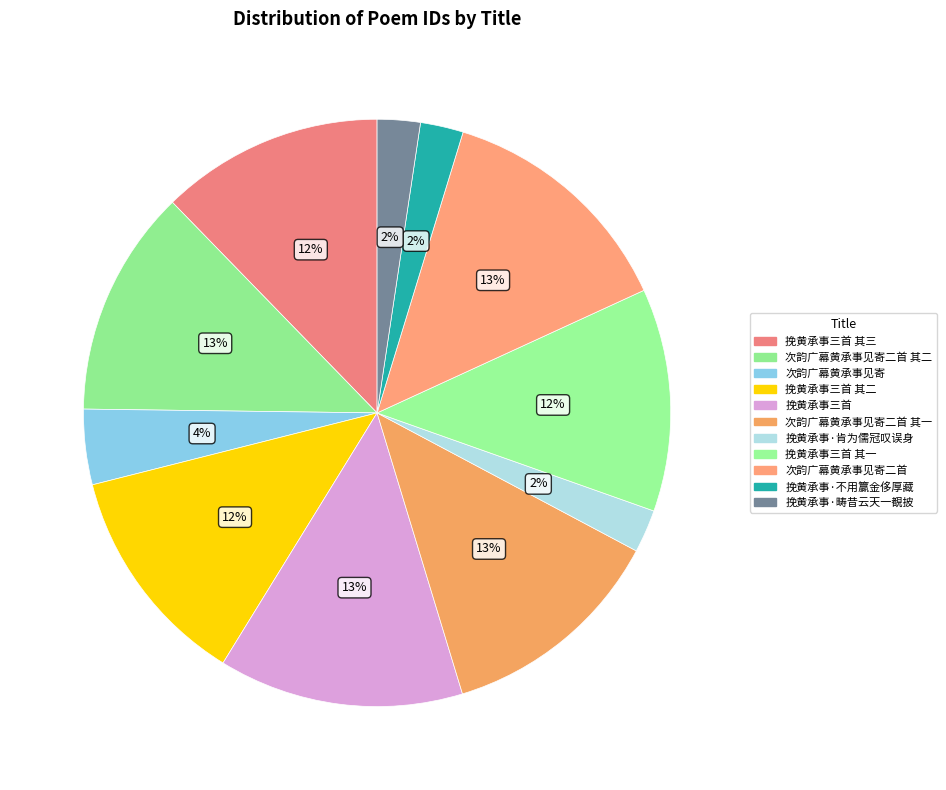

How many segments does this pie chart have?

11